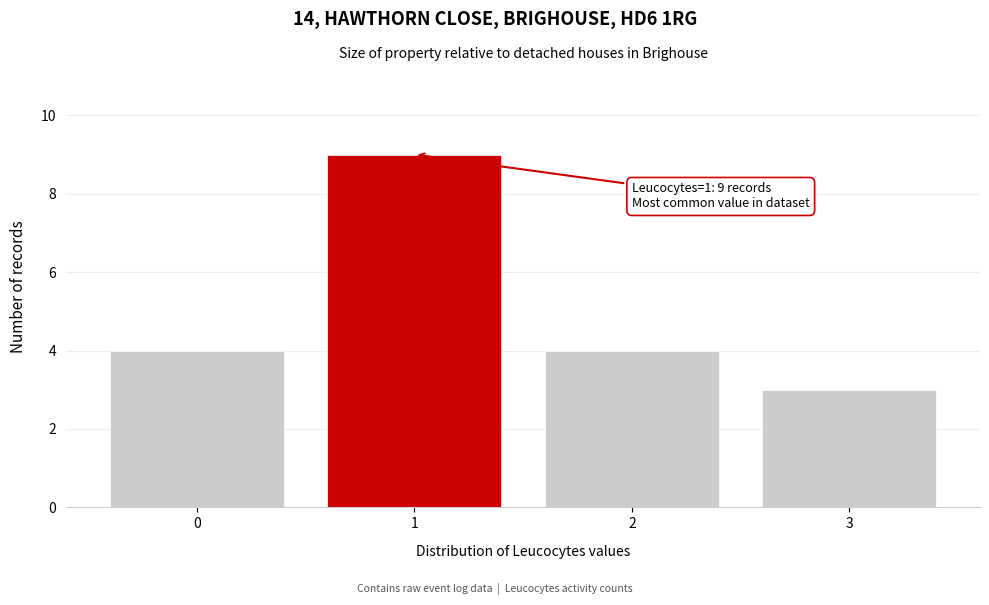

Which range on the x-axis has the tallest bar?

0.5 to 1.5